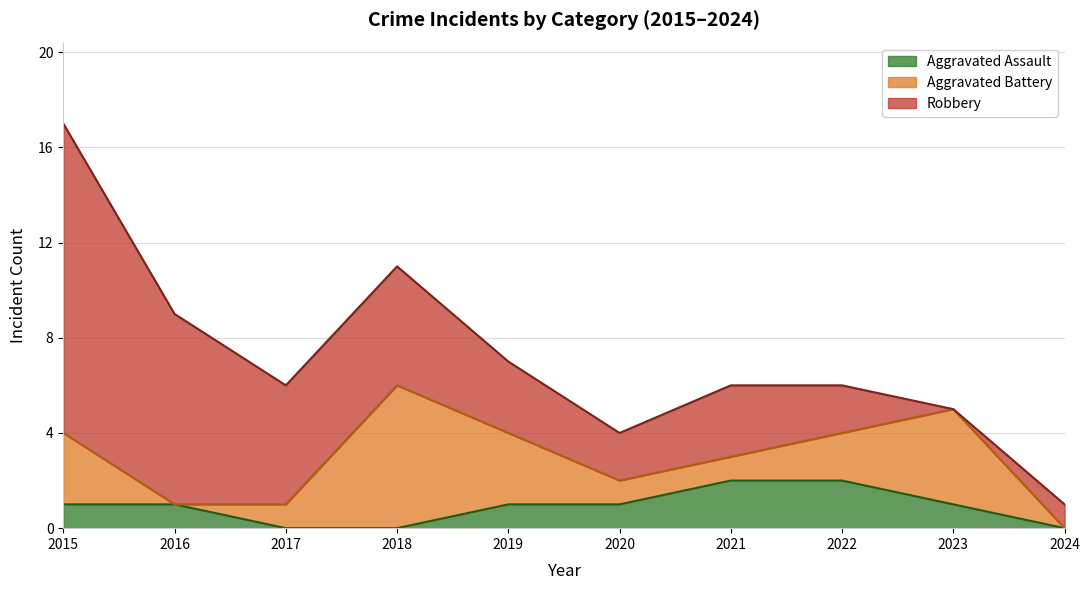

The Aggravated Assault series shows 1 at 2019. True or false?

True